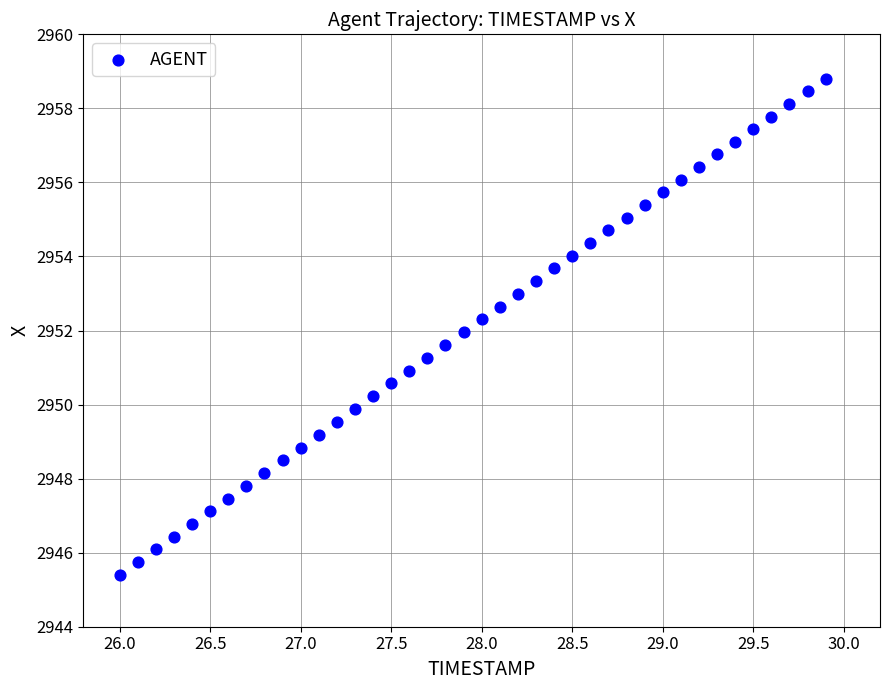

What is the range of Y values (max minus min)?

13.4